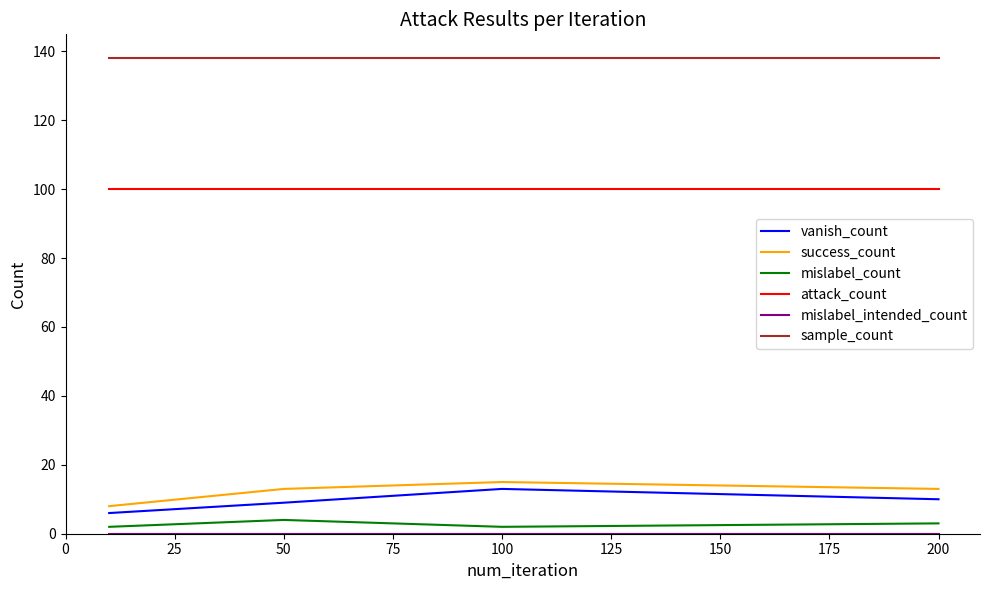

What is the lowest value of the attack_count series?

100